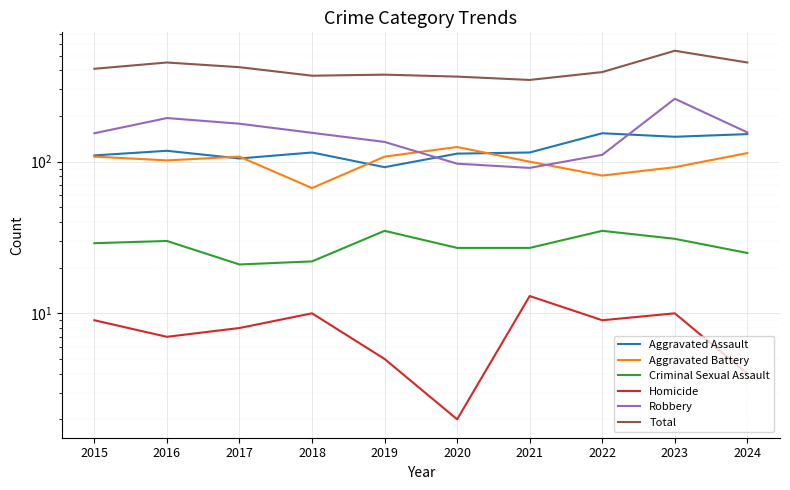

What is the total value across all series at 2019?

750